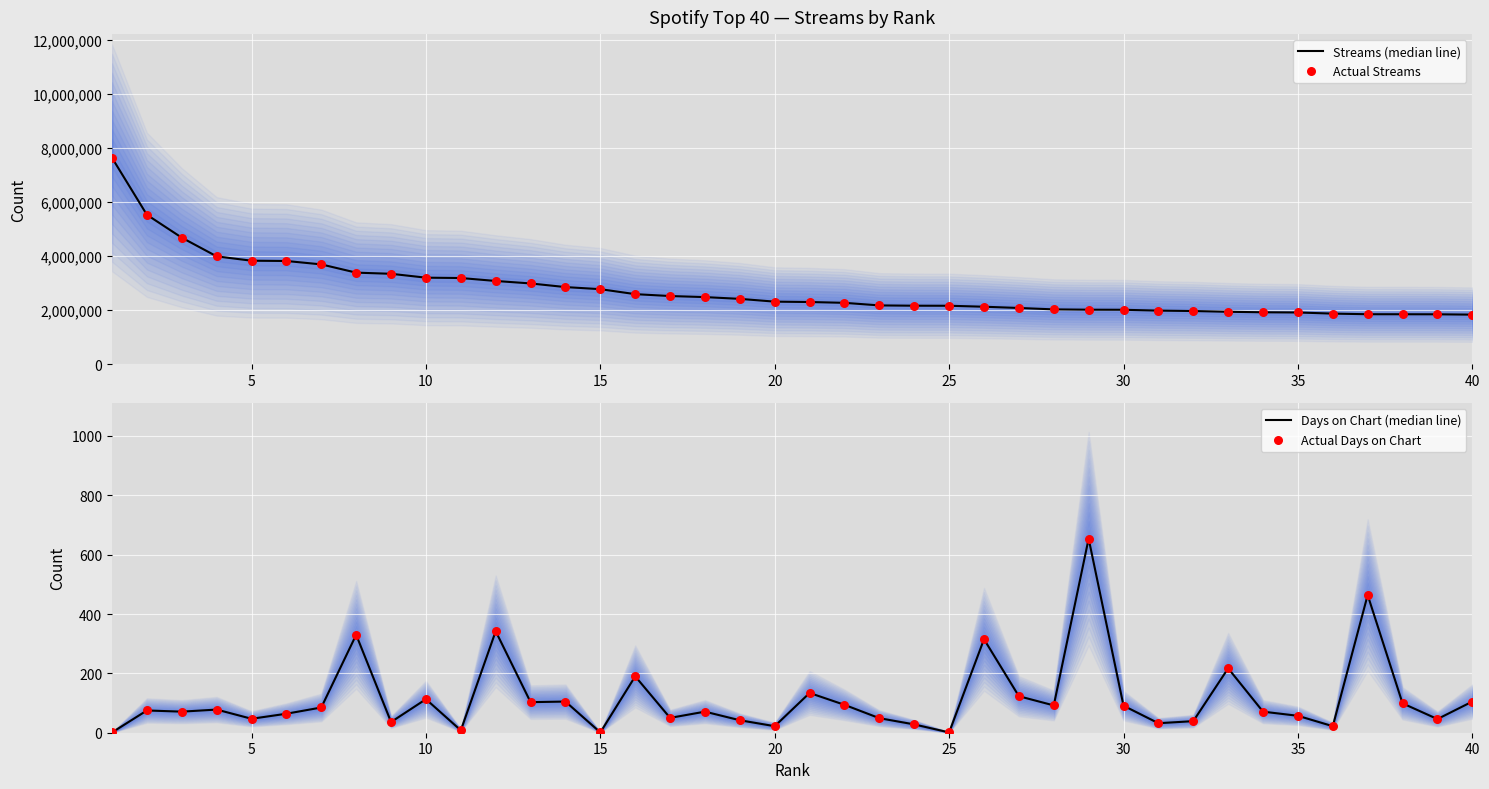

Which series contains the lowest Y value?

Days on Chart (median line)